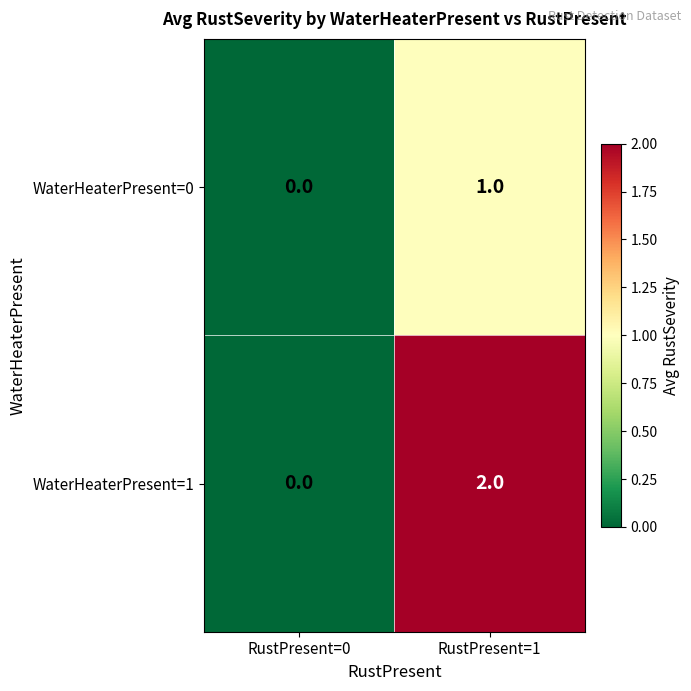

Which category has the highest value in the WaterHeaterPresent=0 series?

RustPresent=1